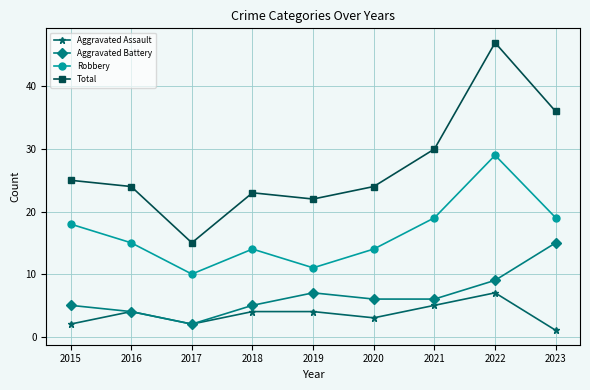

How many interior local peaks does the Aggravated Battery series have?

1